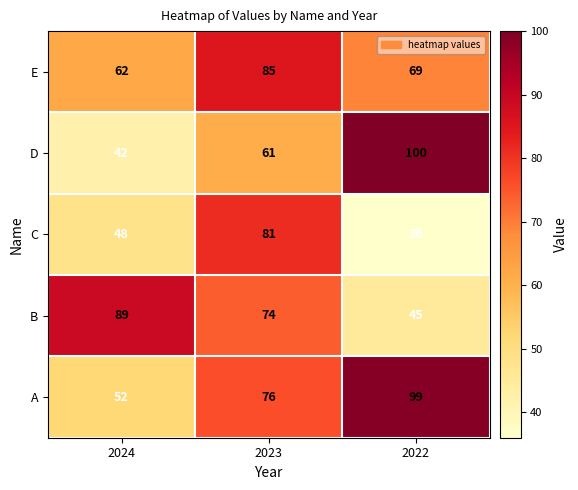

What is the difference between the second highest and minimum values in the B series?

29